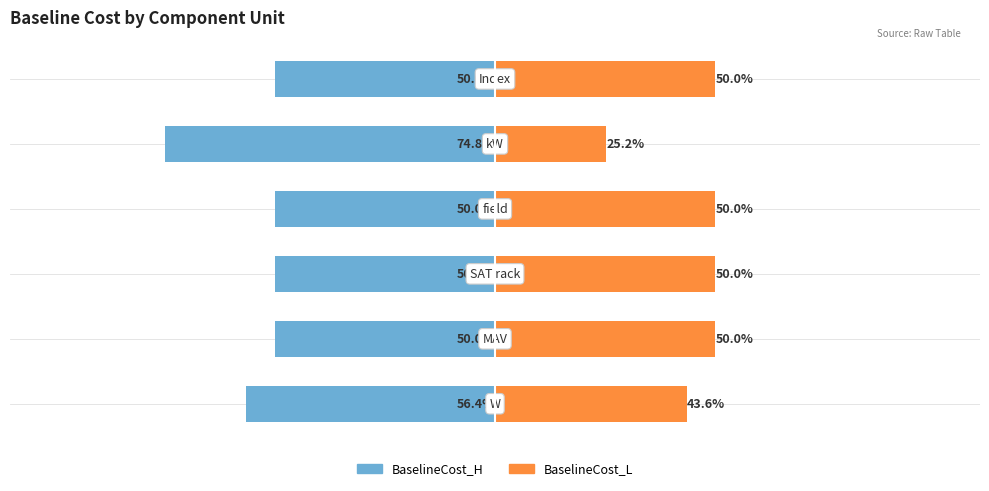

Which series has the widest spread of values?

BaselineCost_H